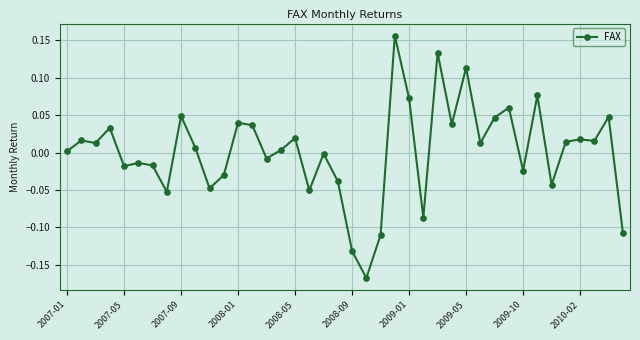

What is the difference between the maximum and minimum values?

0.3